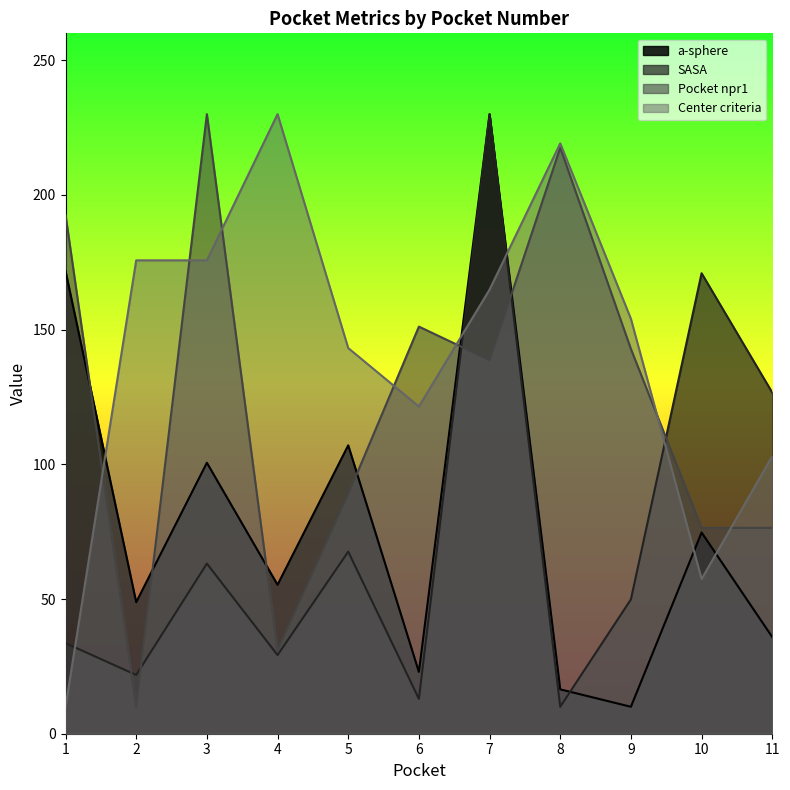

Reading right to left, extract all data points from this chart.

a-sphere: 35.9	74.7	10.0	16.5	230.0	22.9	107.1	55.3	100.6	48.8	171.8
SASA: 126.6	170.9	49.9	10.0	230.0	13.0	67.6	29.2	63.2	21.8	33.6
Pocket npr1: 76.4	76.4	142.8	217.5	138.7	151.1	88.9	30.8	230.0	10.0	192.6
Center criteria: 103.0	57.4	154.0	219.1	164.9	121.5	143.2	230.0	175.7	175.7	10.0